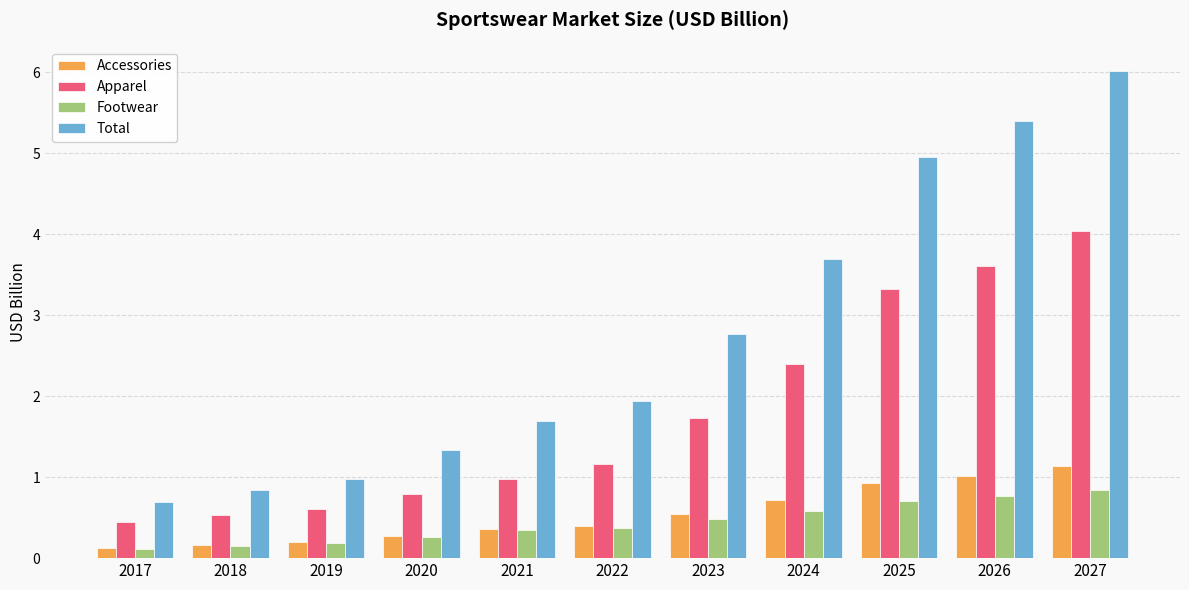

How many bars are there in total?

44